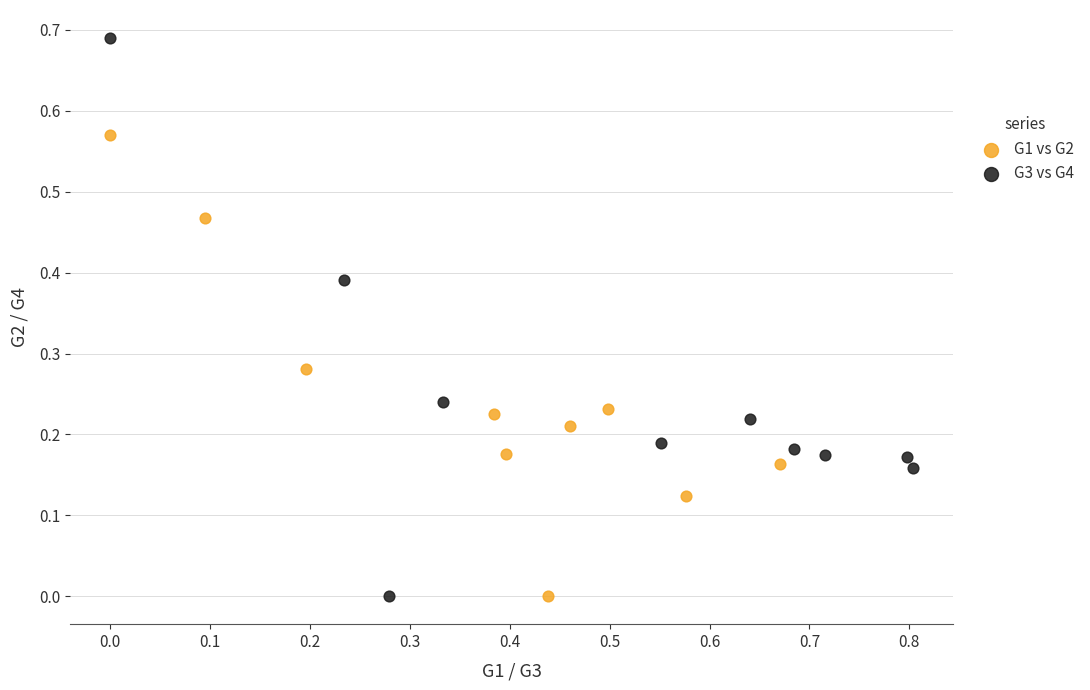

Which series reaches the maximum Y coordinate?

G3 vs G4